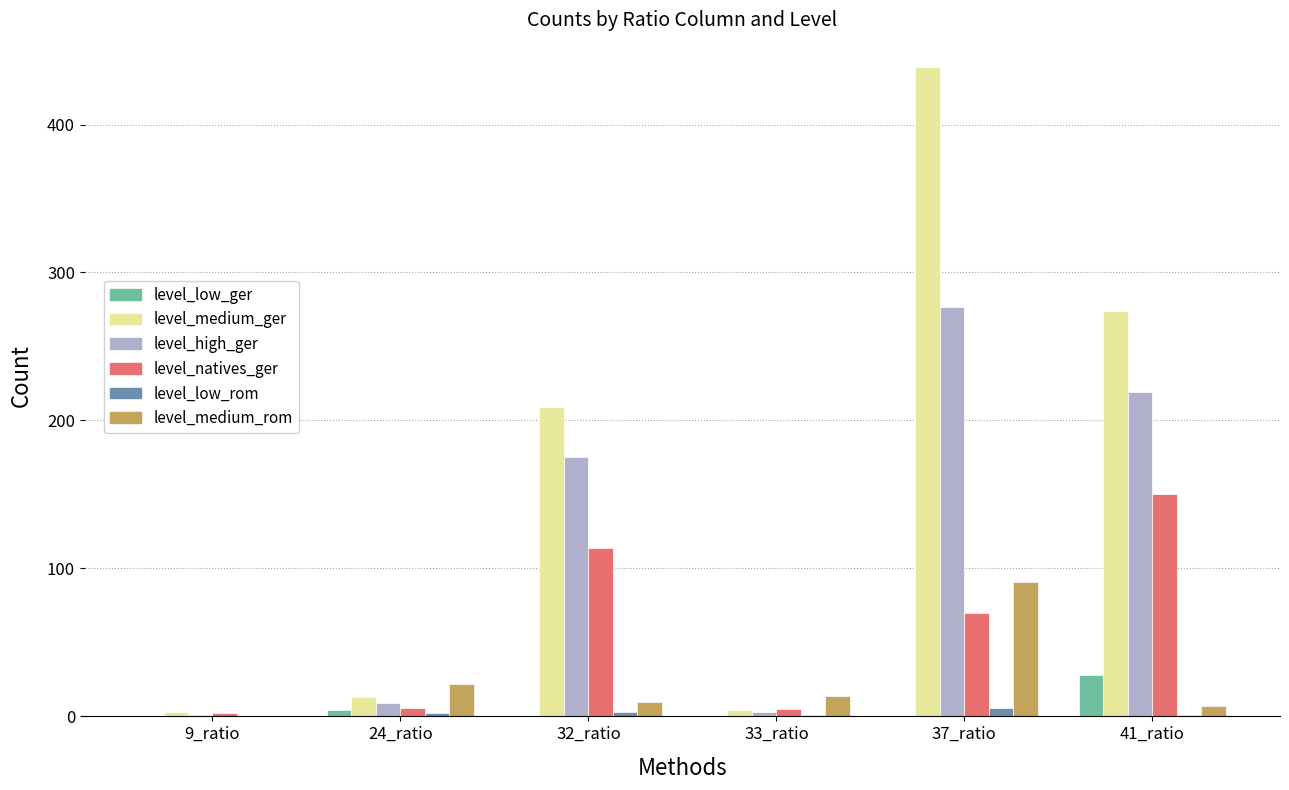

At which category is the sum across all series the highest?

37_ratio